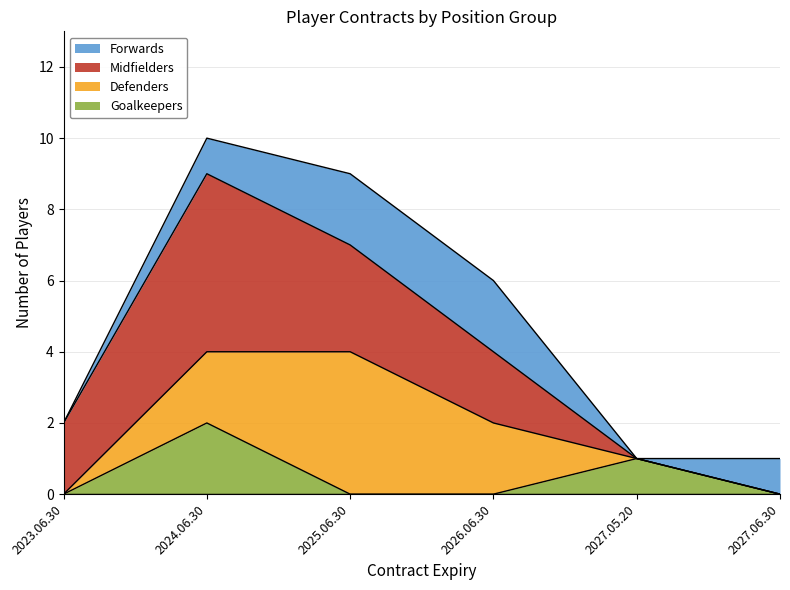

How many intersections are there between Defenders and Midfielders?

1